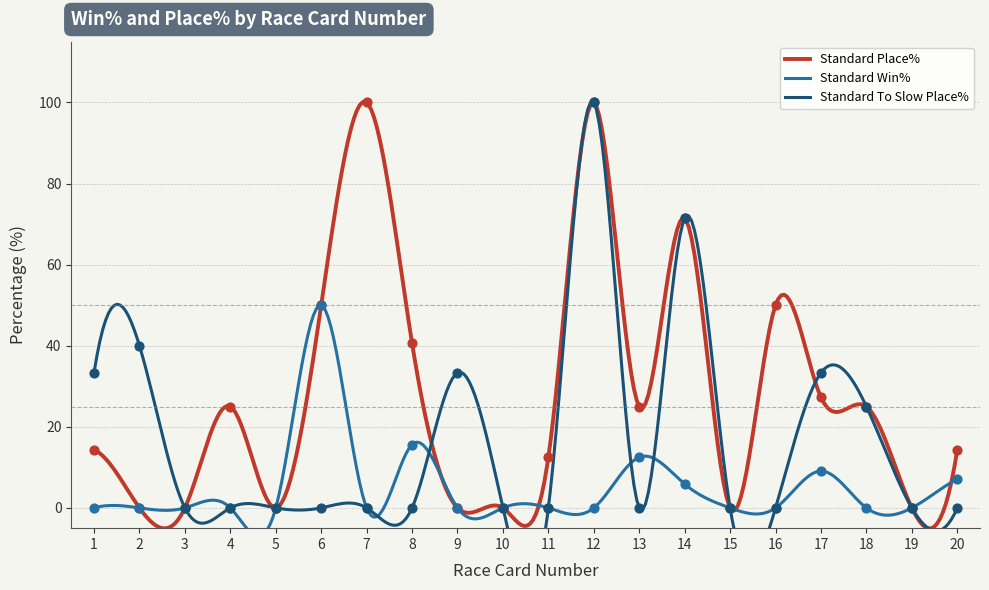

What are all the series names shown in the legend?

Standard Place%, Standard Win%, Standard To Slow Place%